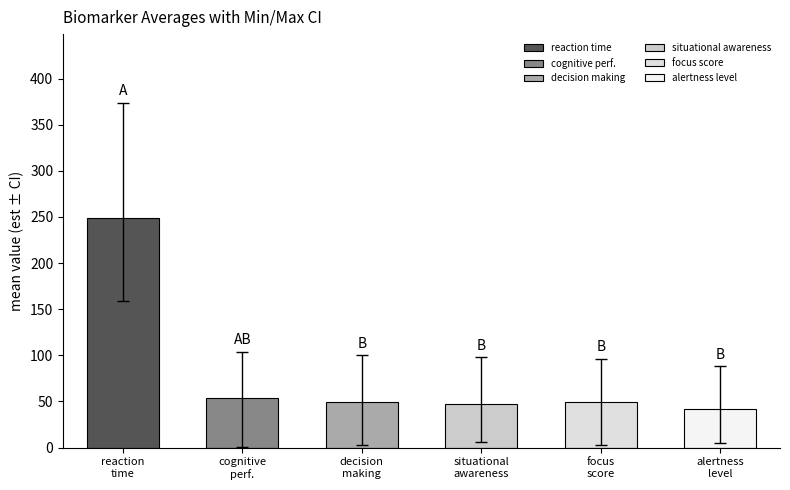

What is the difference between the Max values at cognitive_performance and alertness_level?

15.7